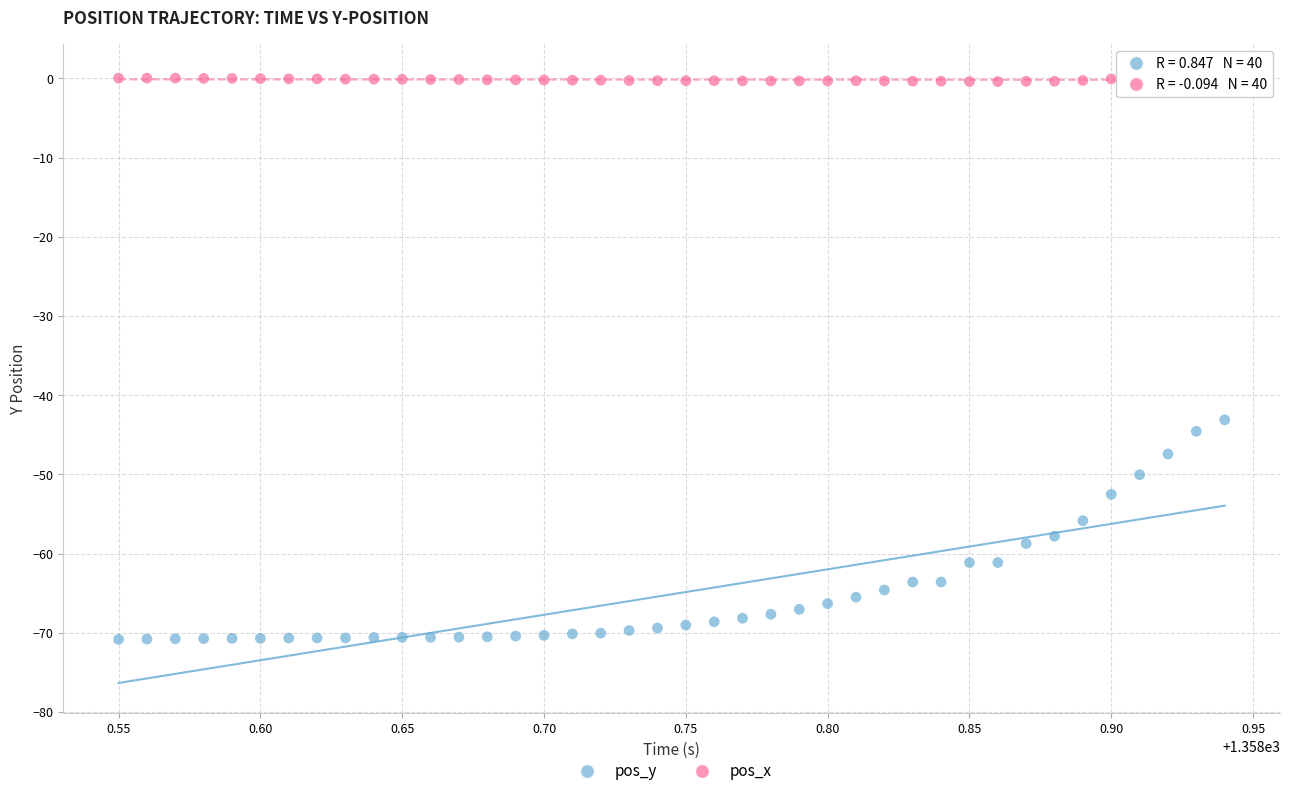

Which series reaches the maximum Y coordinate?

pos_x